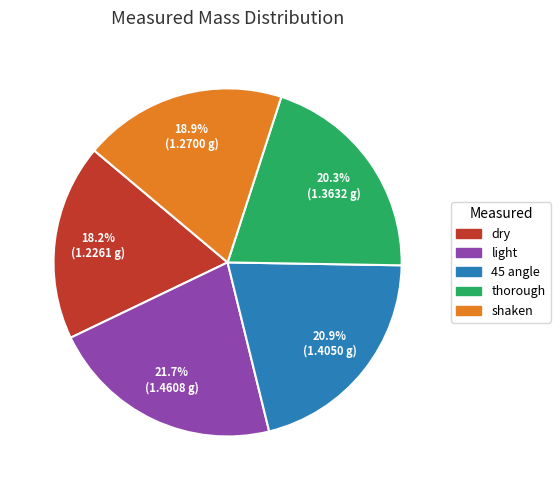

What percentage do thorough and light together represent?

42.0%